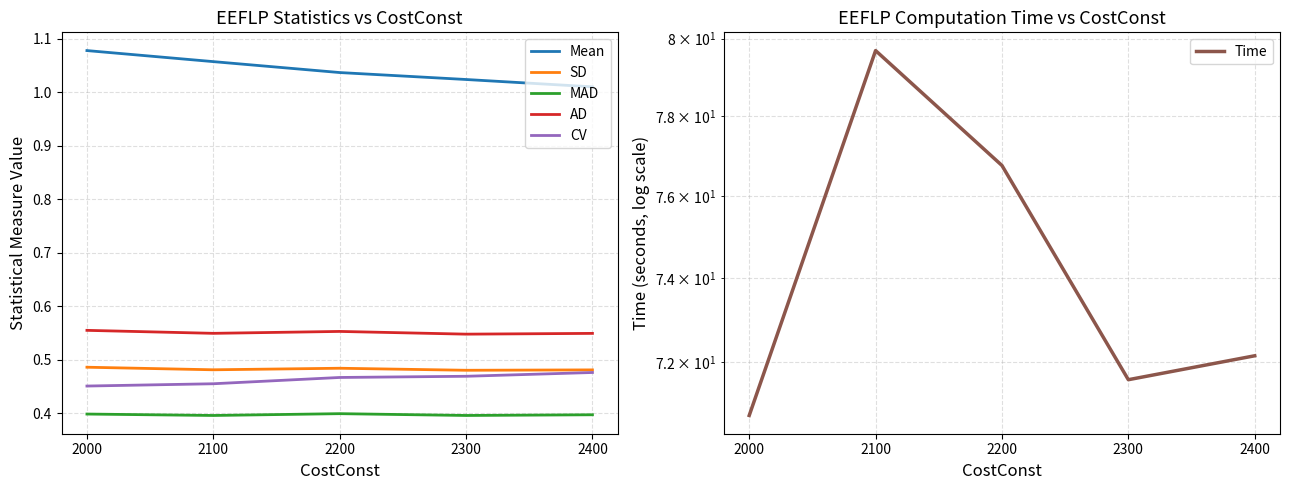

The CV series shows 0.5 at 2400. True or false?

True